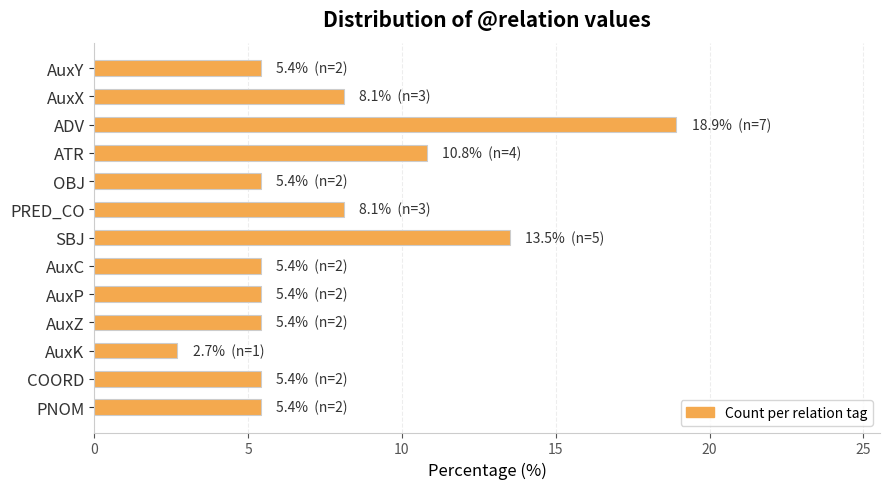

Reading top to bottom, transcribe all the data shown in this chart.

5.4	8.1	18.9	10.8	5.4	8.1	13.5	5.4	5.4	5.4	2.7	5.4	5.4